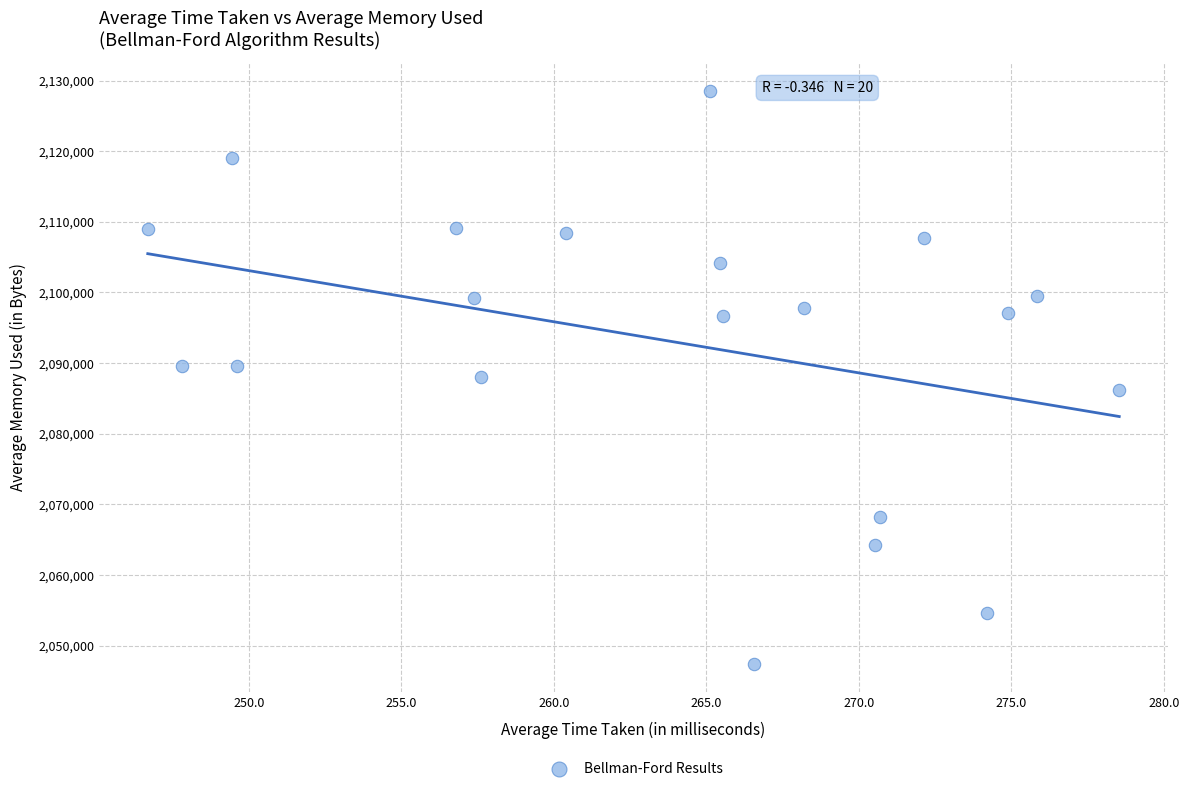

What is the range of Y values (max minus min)?

81133.3